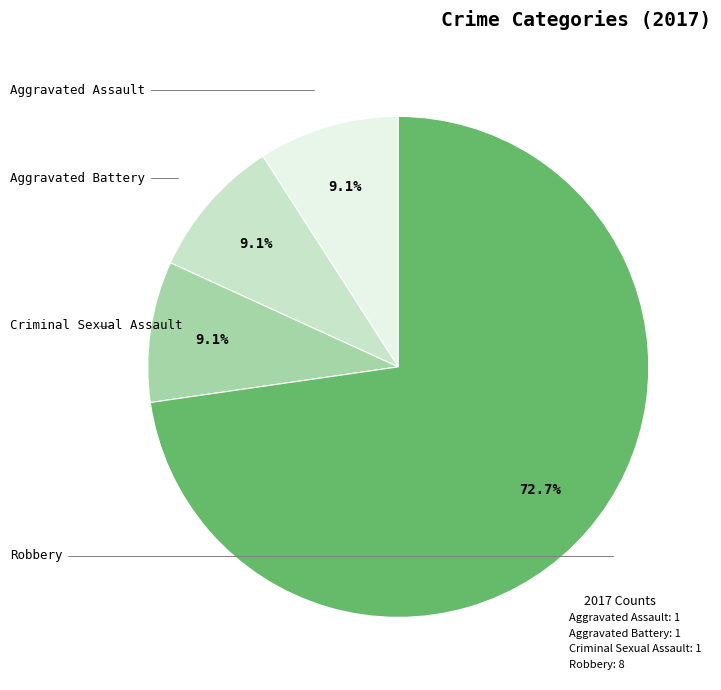

What percentage do Aggravated Battery and Criminal Sexual Assault together represent?

18.2%